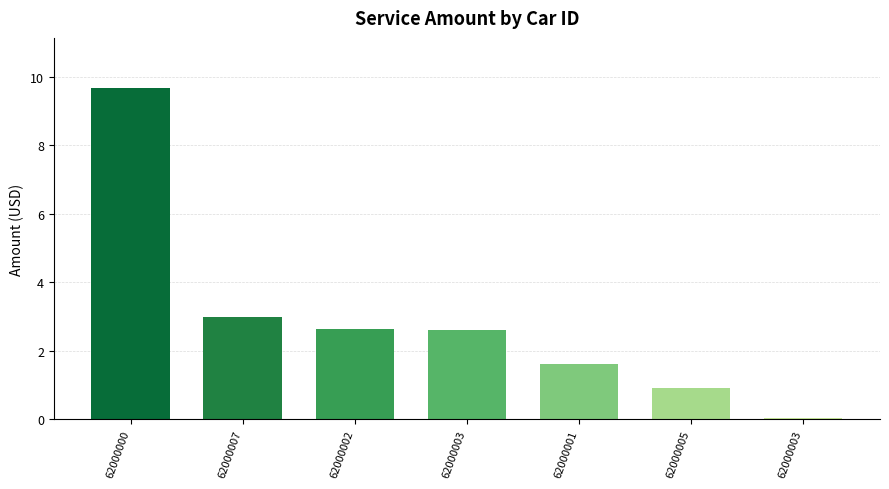

What is the greatest value displayed?

9.7